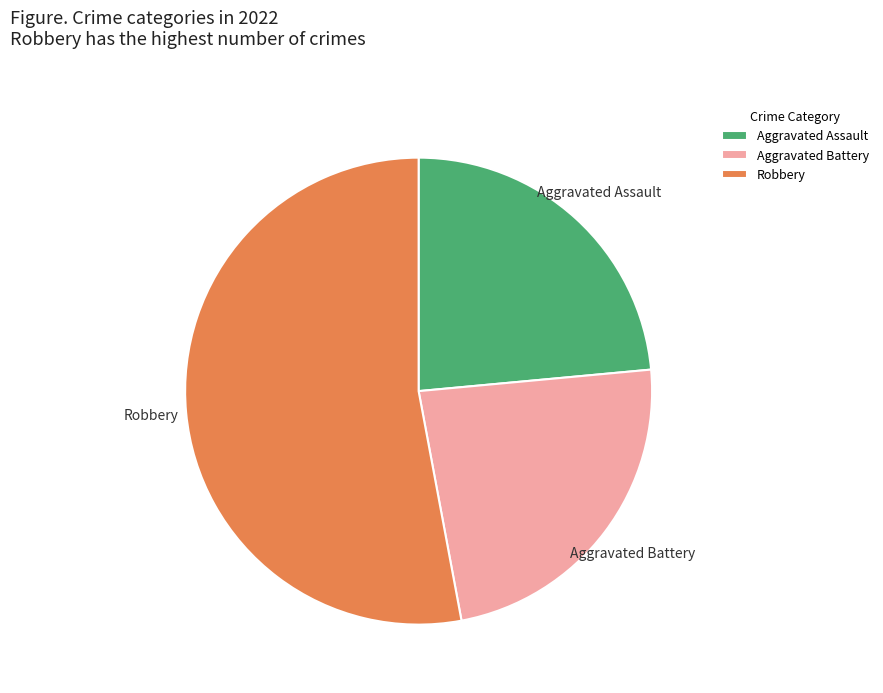

Approximately how many times larger is the value at Robbery compared to Aggravated Assault?

2.2